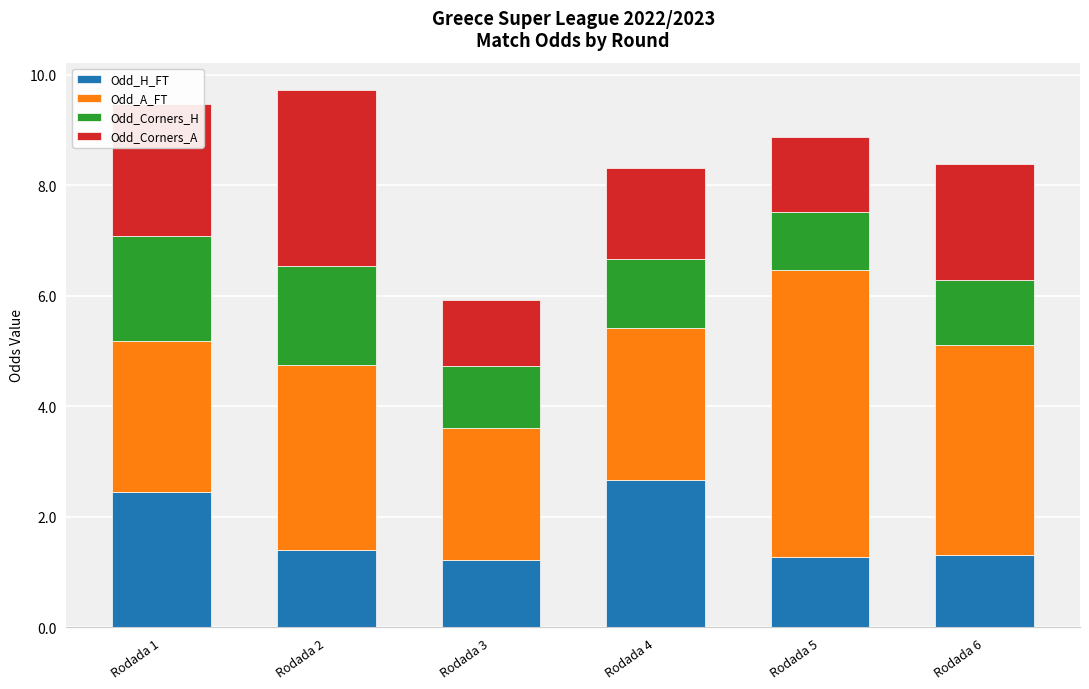

What is the sum of the Odd_H_FT values at Rodada 4 and Rodada 5?

3.9